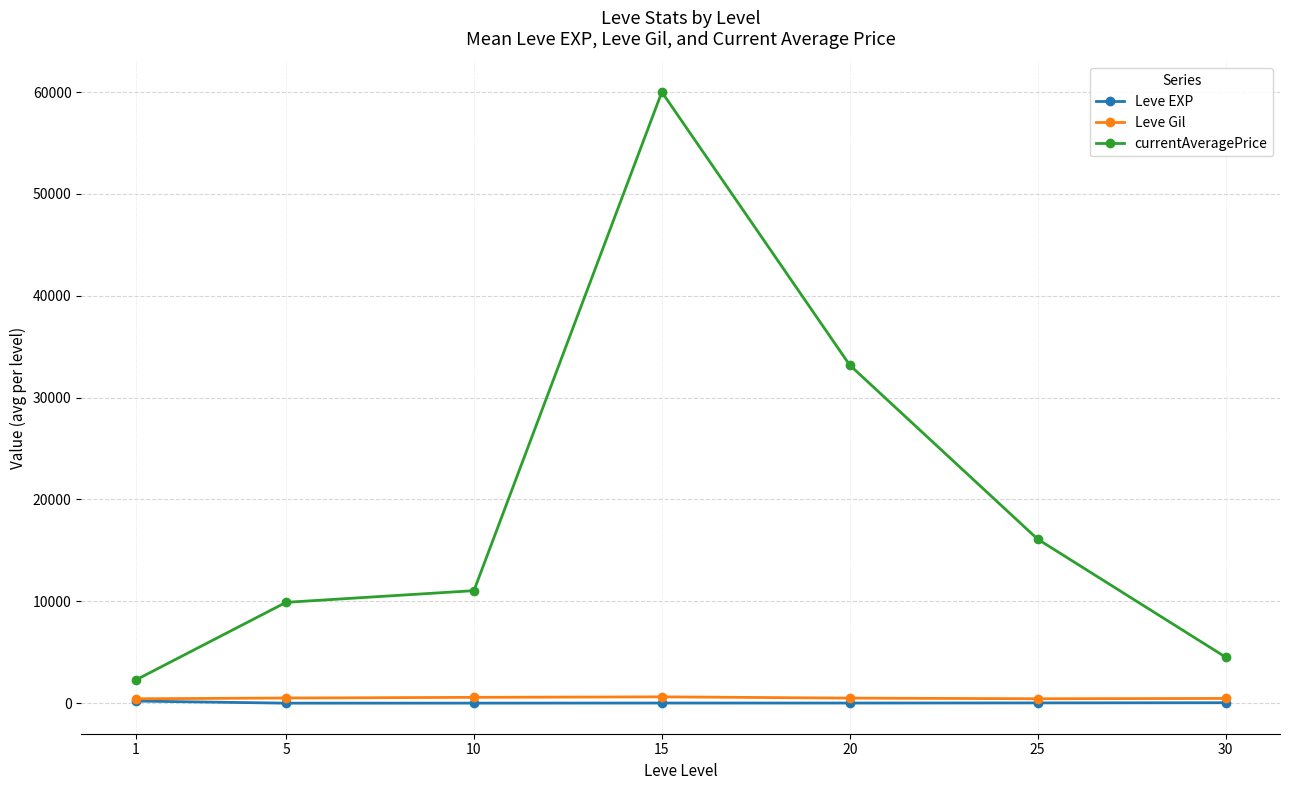

What is the total value across all series at 15?

60639.0